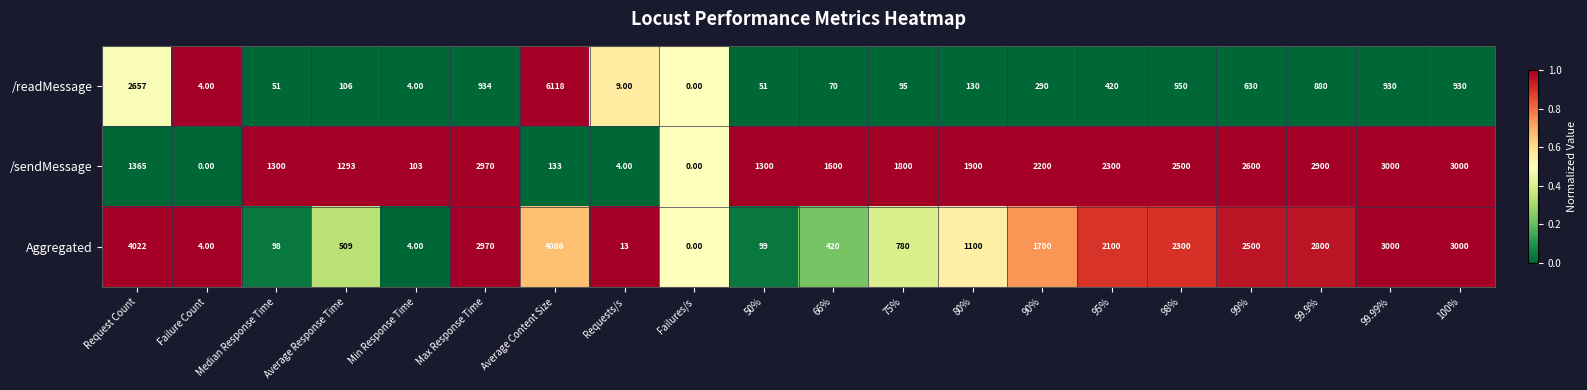

Rank the series by their maximum value, from lowest to highest.

/sendMessage, Aggregated, /readMessage